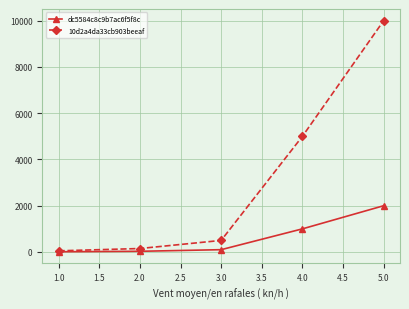

True or false: 10d2a4da33cb903beeaf has more than 1 points higher than both neighbors.

False